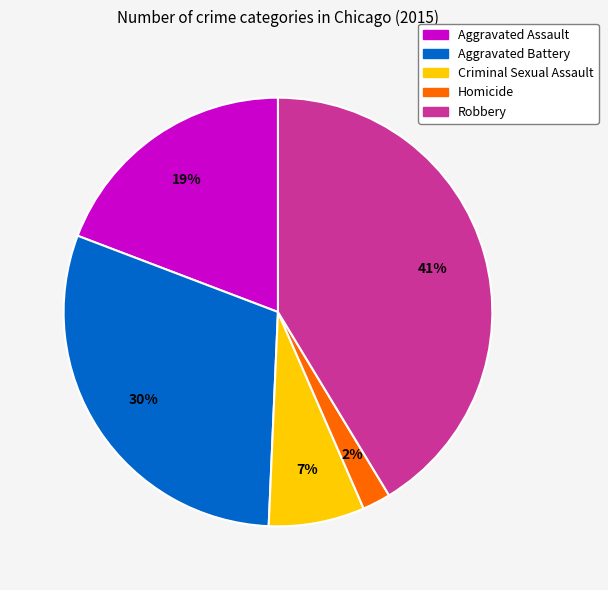

Which has a higher value, Homicide or Robbery?

Robbery